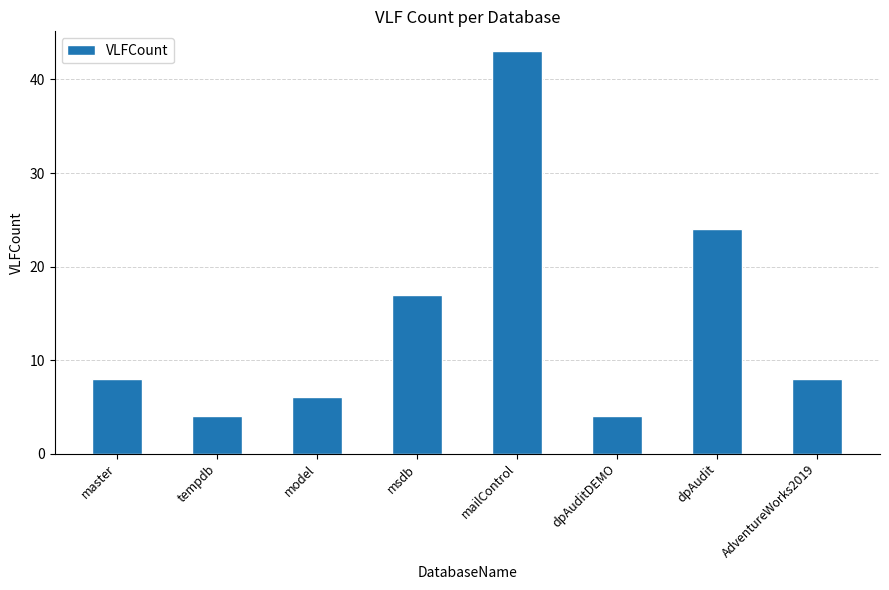

What is the label of the 4th bar from the right?

mailControl